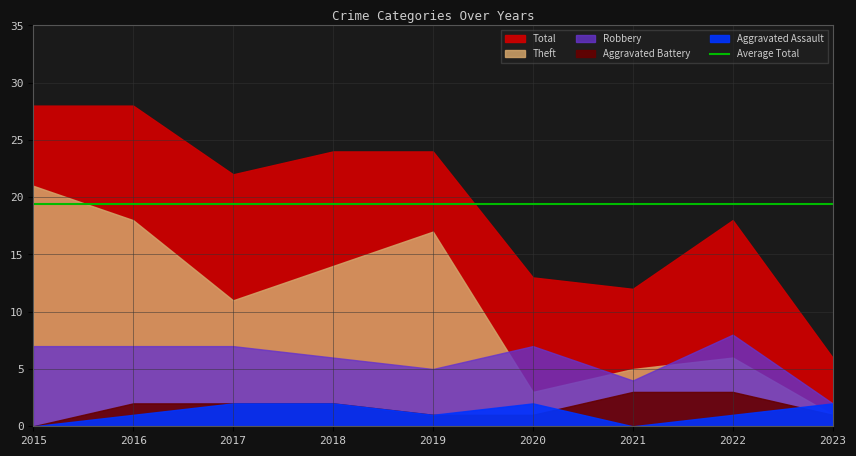

True or false: Robbery and Aggravated Assault intersect in this chart.

False